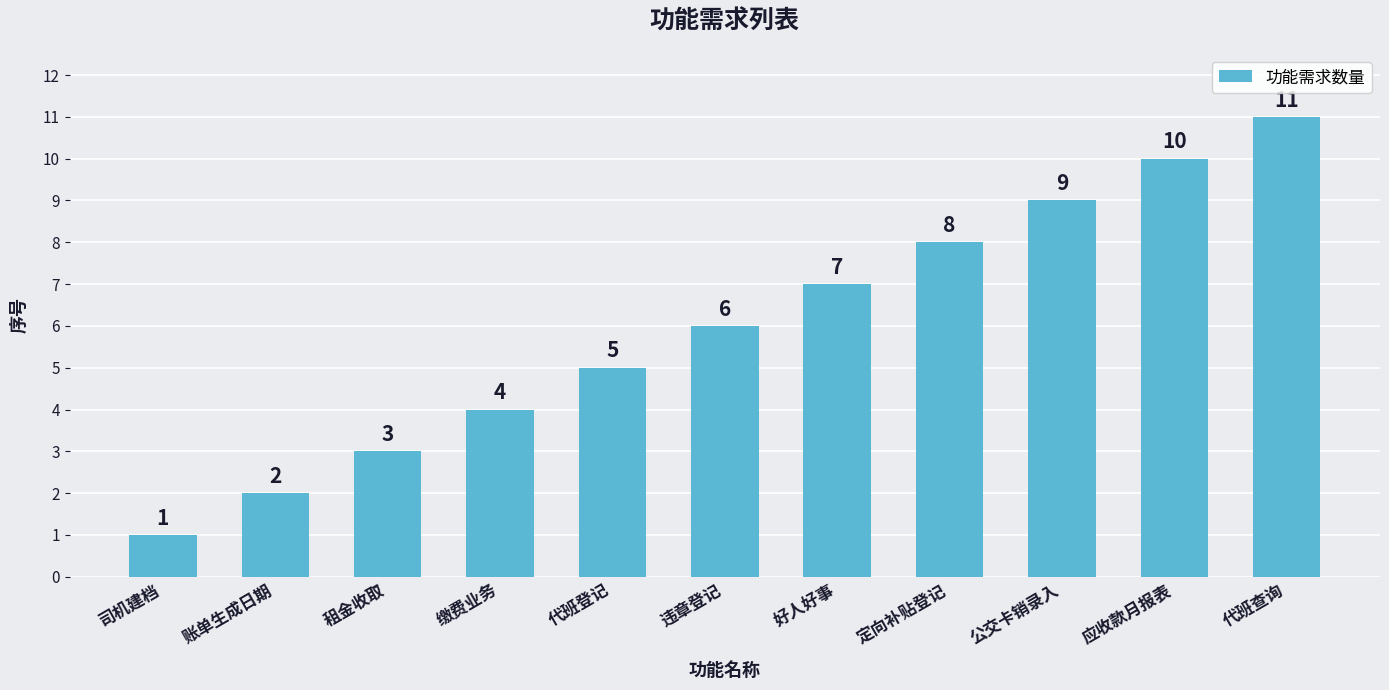

What is the ratio of the value at 违章登记 to the value at 代班查询?

0.5